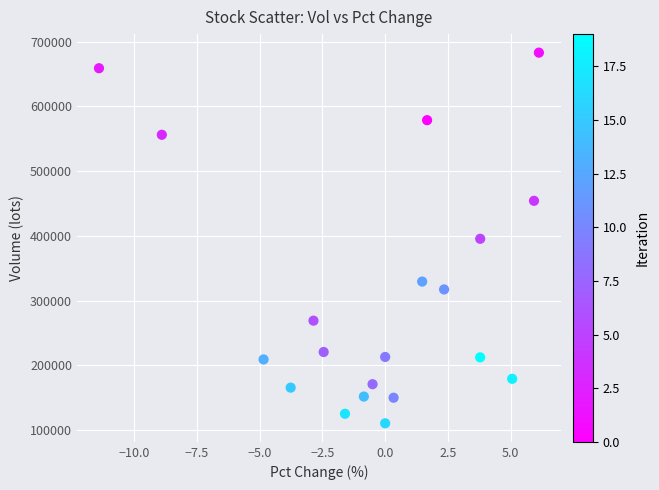

What is the range of X values (max minus min)?

17.5